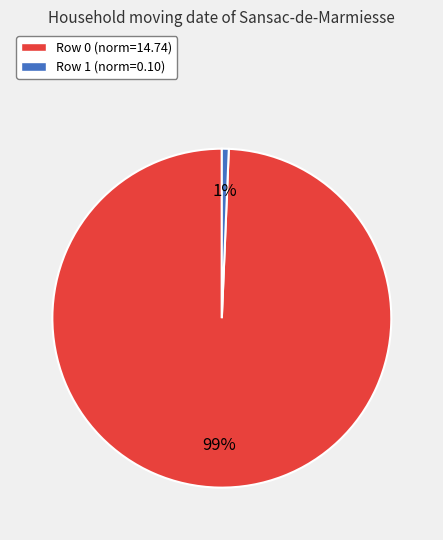

To the nearest percent, what is the average slice percentage?

50%